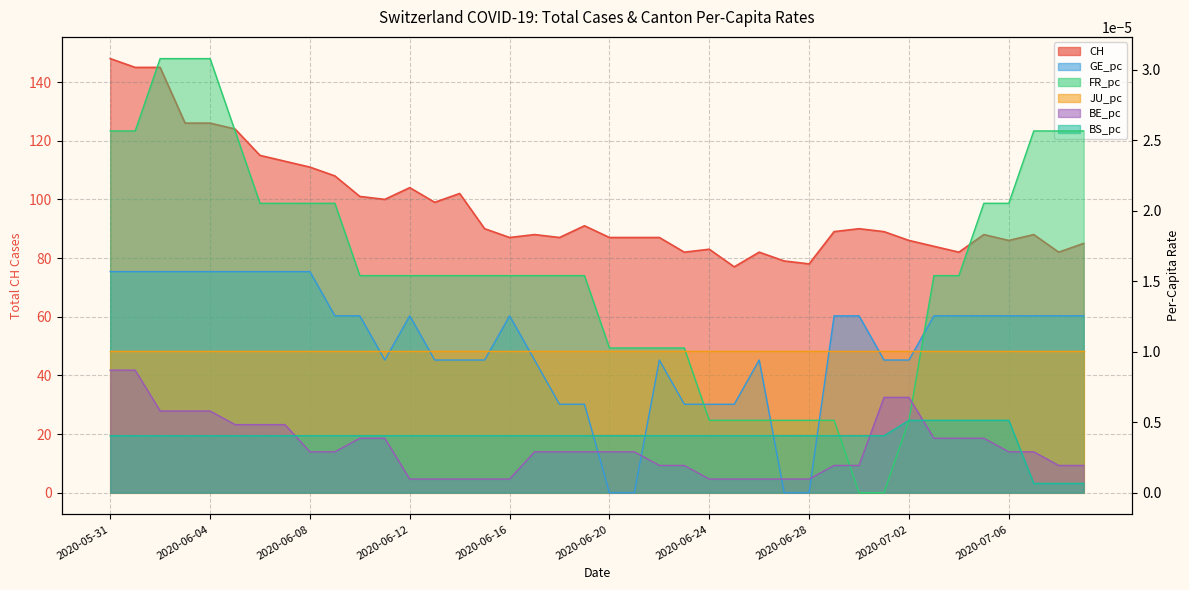

What is the difference between the highest and lowest values at 2020-07-03?

84.0